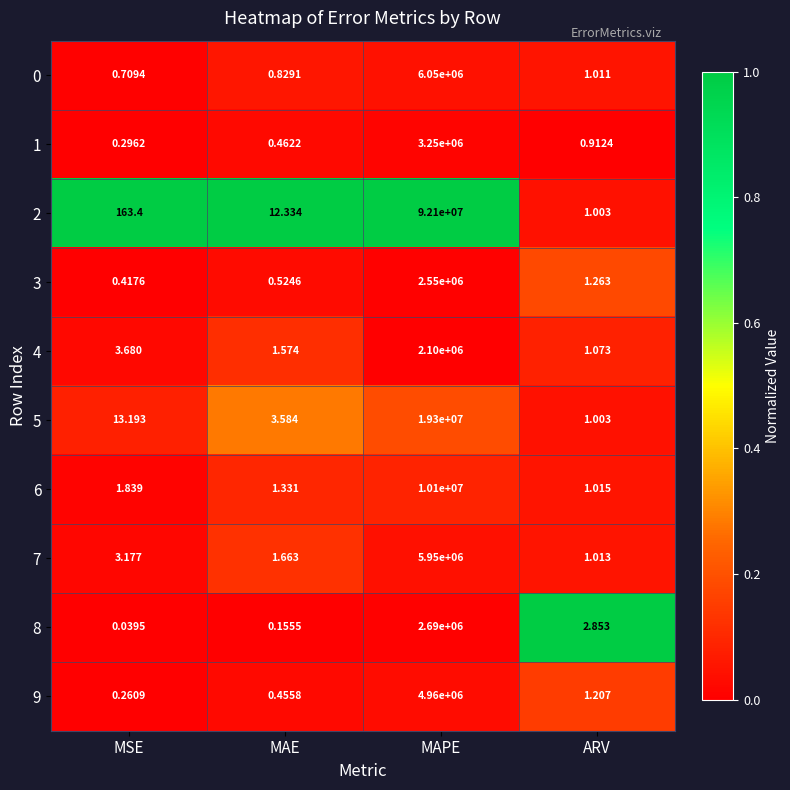

Is the value of 4 at ARV greater than the value of 9 at ARV?

No